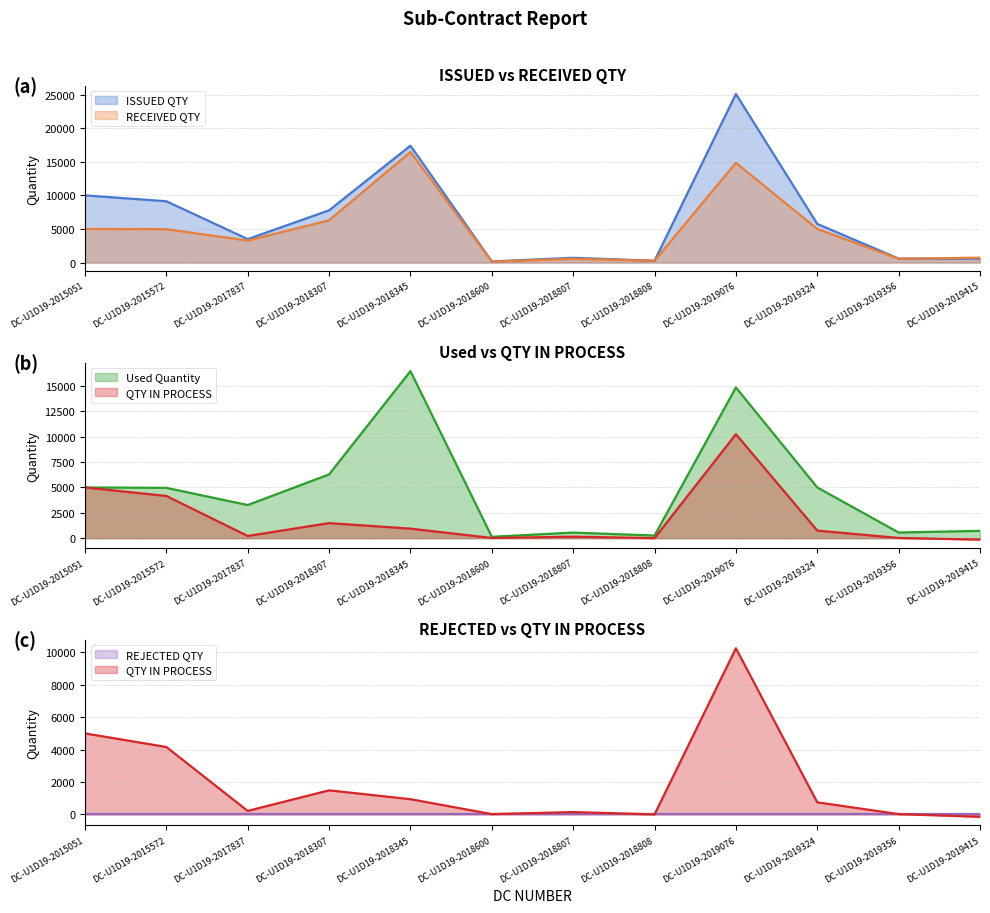

What is the smallest value displayed?

-145